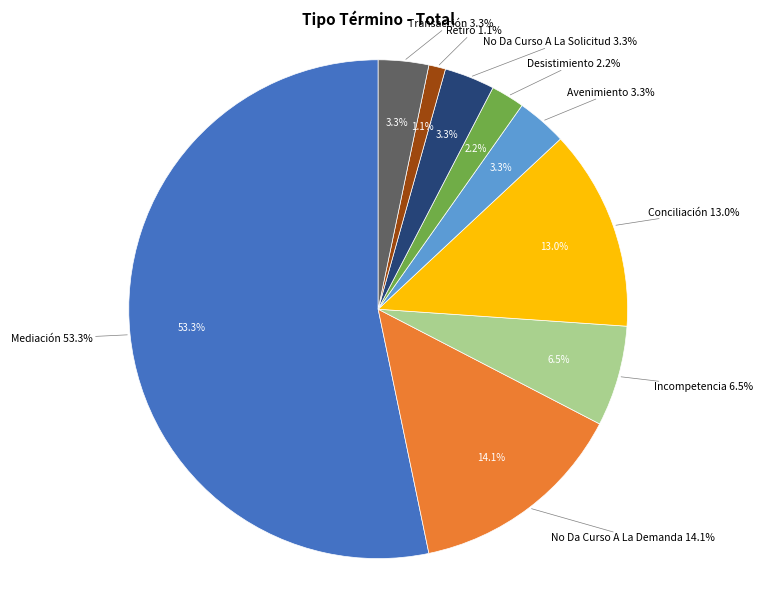

What percentage is the Mediación slice, to the nearest percent?

53%